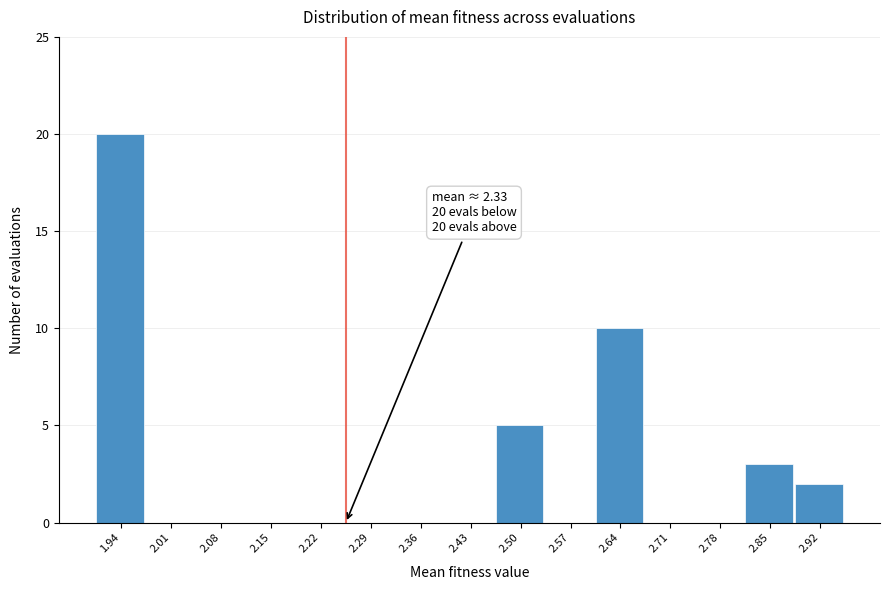

Reading right to left, extract all data points from this chart.

2.92=2	2.85=3	2.78=0	2.71=0	2.64=10	2.57=0	2.50=5	2.43=0	2.36=0	2.29=0	2.22=0	2.15=0	2.08=0	2.01=0	1.94=20